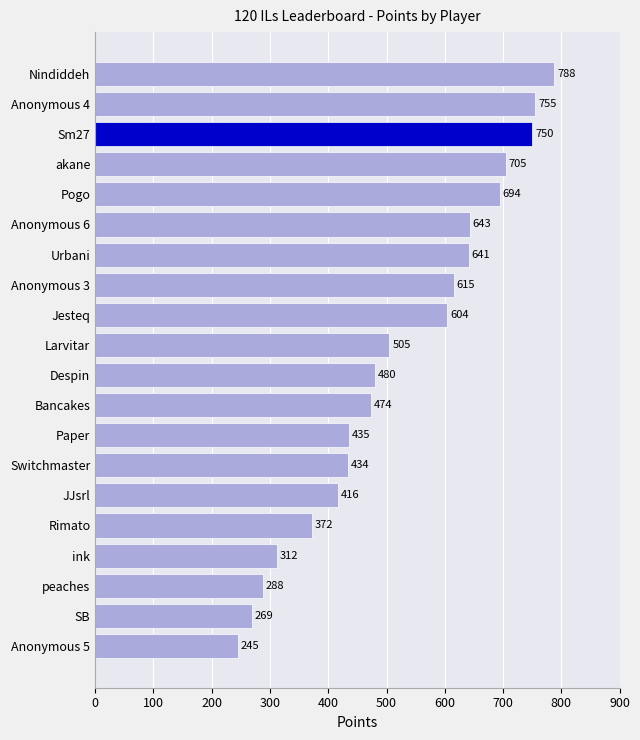

Which label corresponds to the smallest value in the chart?

Anonymous 5